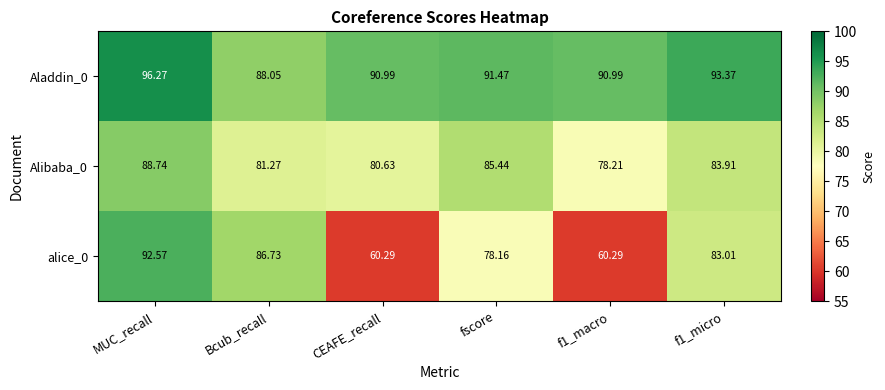

How many data points in alice_0 are above 83?

3